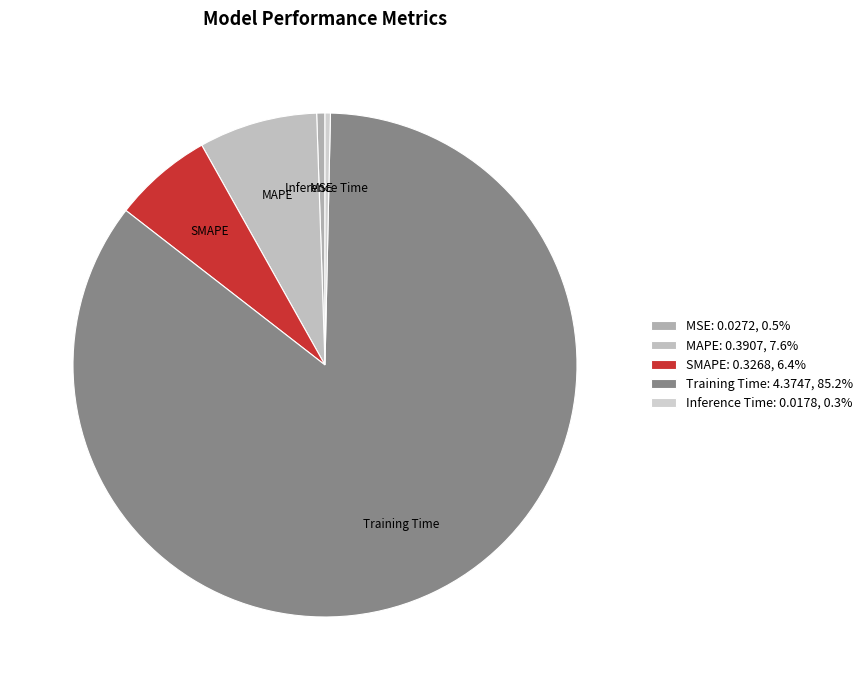

Combined, do MAPE and Inference Time account for over 50%?

No